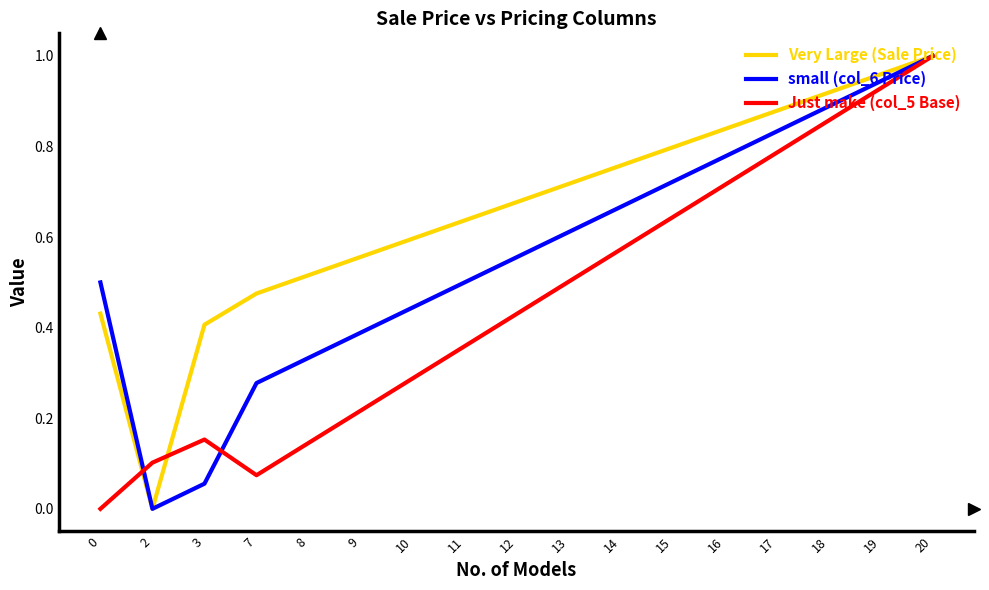

How many positive values does the Just make (col_5 Base) series have?

16